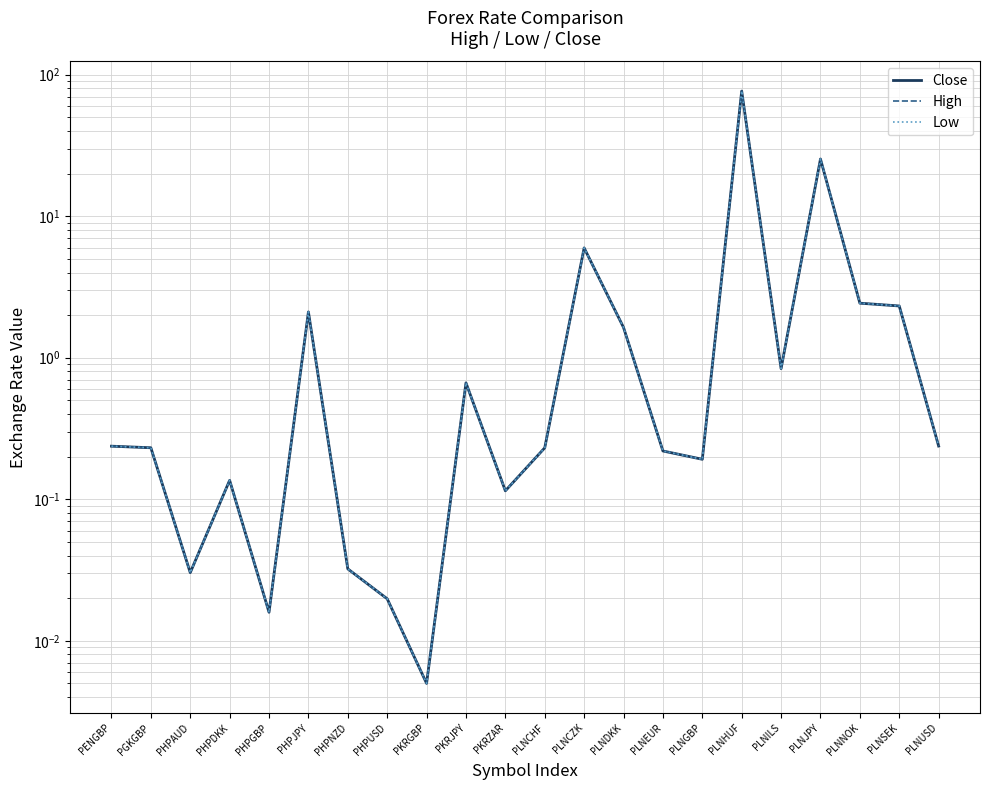

Reading left to right, extract all data points from this chart.

Close: 0.2	0.2	0.0	0.1	0.0	2.1	0.0	0.0	0.0	0.7	0.1	0.2	6.0	1.6	0.2	0.2	76.6	0.8	25.4	2.4	2.3	0.2
High: 0.2	0.2	0.0	0.1	0.0	2.1	0.0	0.0	0.0	0.7	0.1	0.2	6.0	1.6	0.2	0.2	76.6	0.8	25.4	2.4	2.3	0.2
Low: 0.2	0.2	0.0	0.1	0.0	2.1	0.0	0.0	0.0	0.7	0.1	0.2	6.0	1.6	0.2	0.2	76.6	0.8	25.4	2.4	2.3	0.2